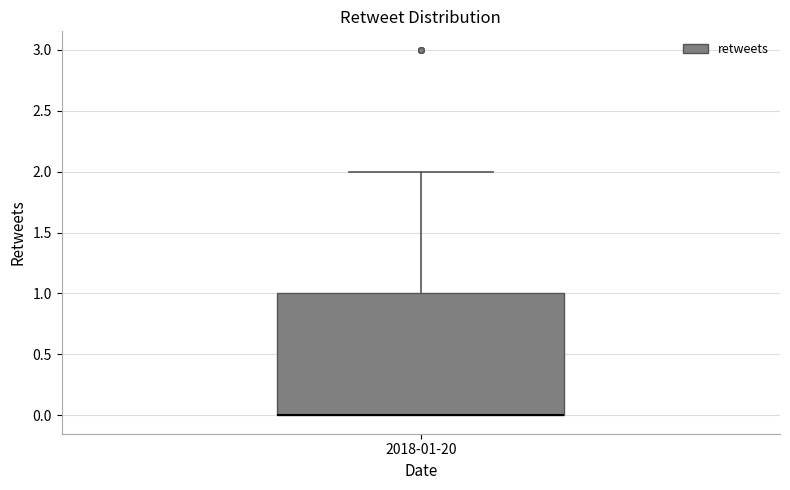

Where is the upper edge of the box for 2018-01-20 on the y-axis? The values are not printed on the chart, so give them approximately, as read against the axis.

1